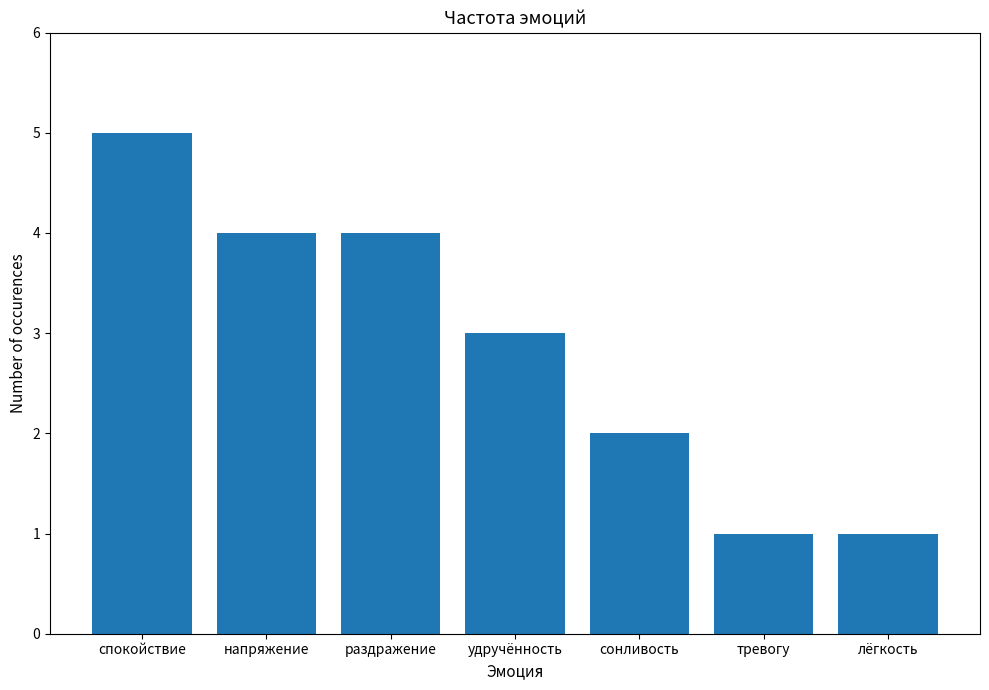

How many values are below 3?

3